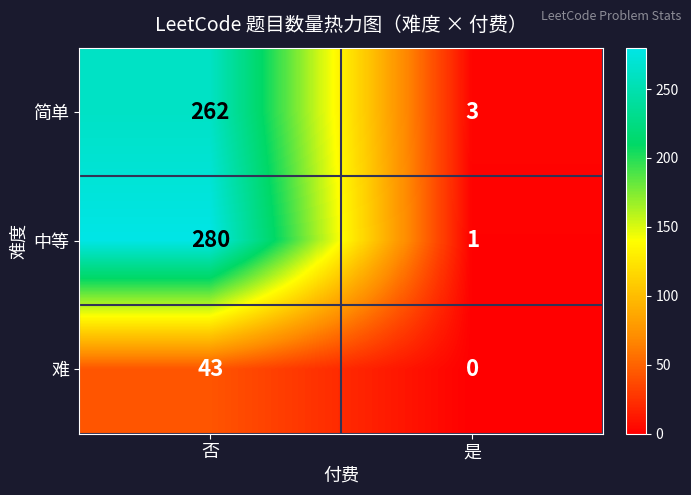

What is the spread (max minus min) of values at 是?

3